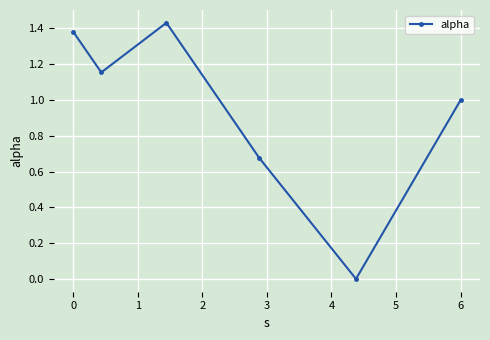

What is the sum of all values?

5.6